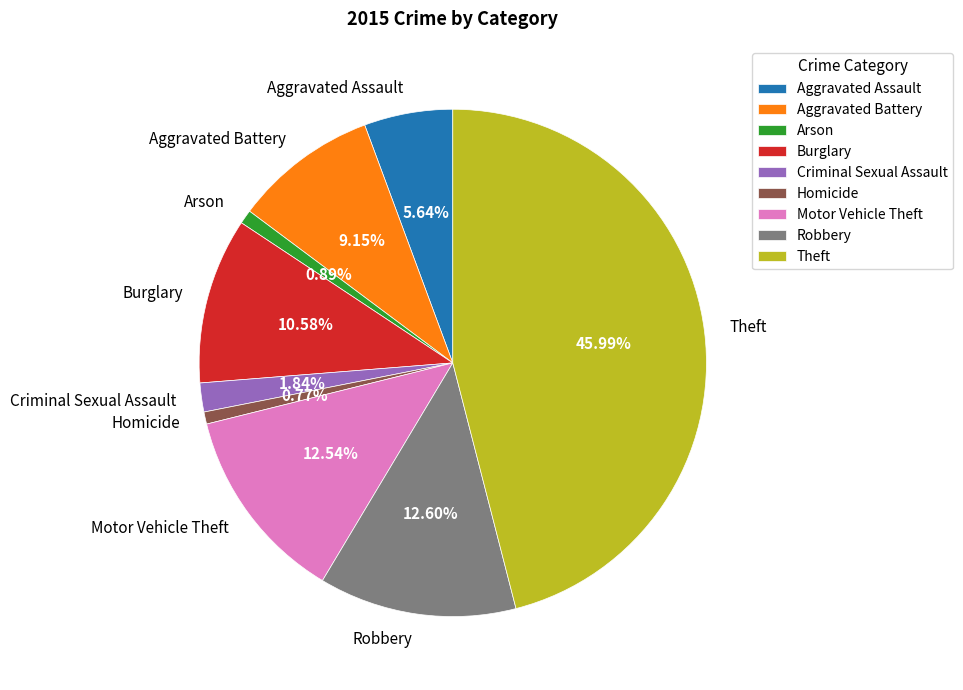

Which has a higher value, Aggravated Battery or Motor Vehicle Theft?

Motor Vehicle Theft